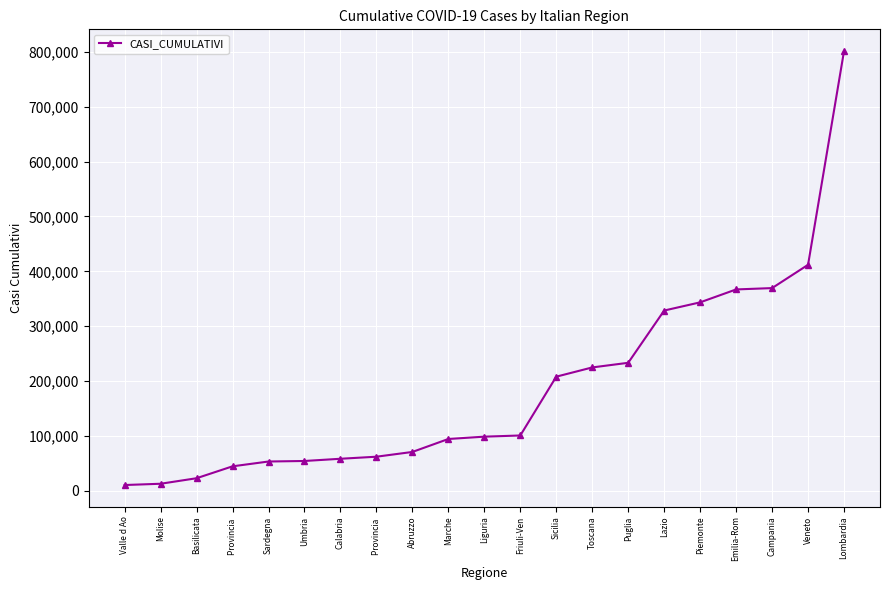

True or false: the data shows 30464 at Basilicata.

False